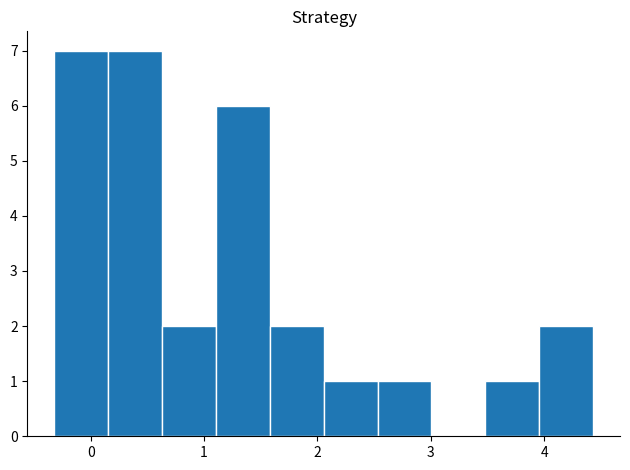

What is the height of the bar covering 2.5 to 3.0 on the x-axis? Neither the bar edges nor the heights are printed on the chart, so give them approximately, as read against the axes.

1